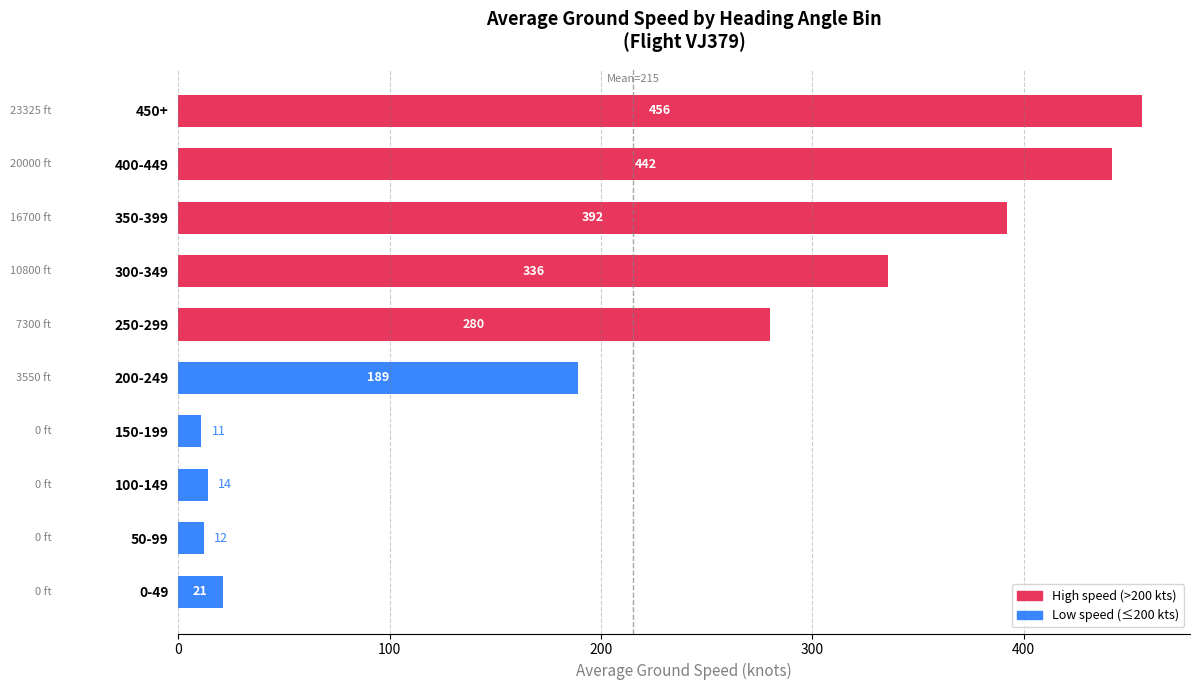

Rank the categories by value from highest to lowest.

450+, 400-449, 350-399, 300-349, 250-299, 200-249, 0-49, 100-149, 50-99, 150-199